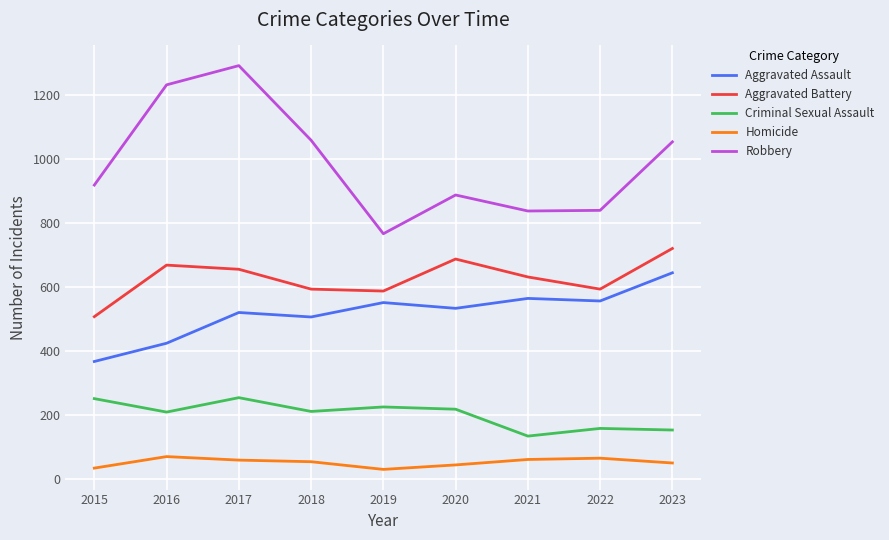

Does the chart have visible grid lines?

Yes